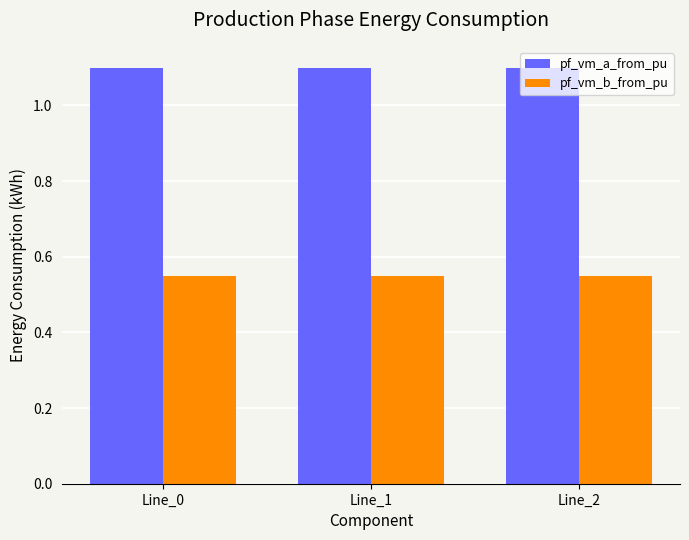

List the series in order of their peak value, highest first.

pf_vm_a_from_pu, pf_vm_b_from_pu